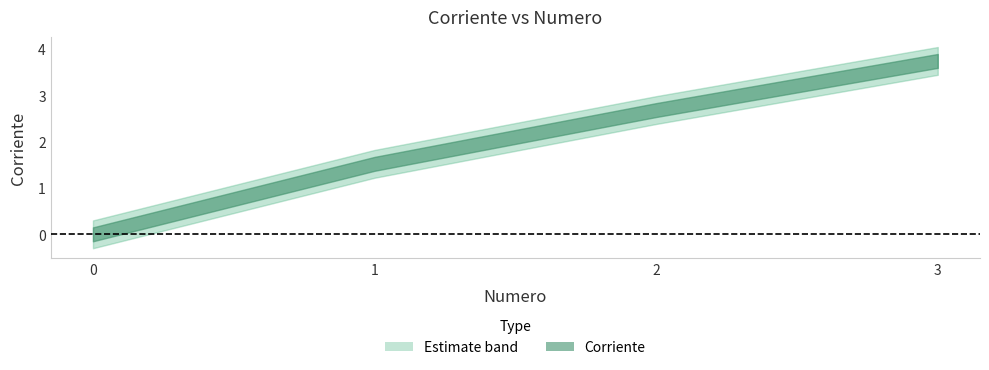

Approximately how many times larger is the value at 2 compared to 1?

1.8